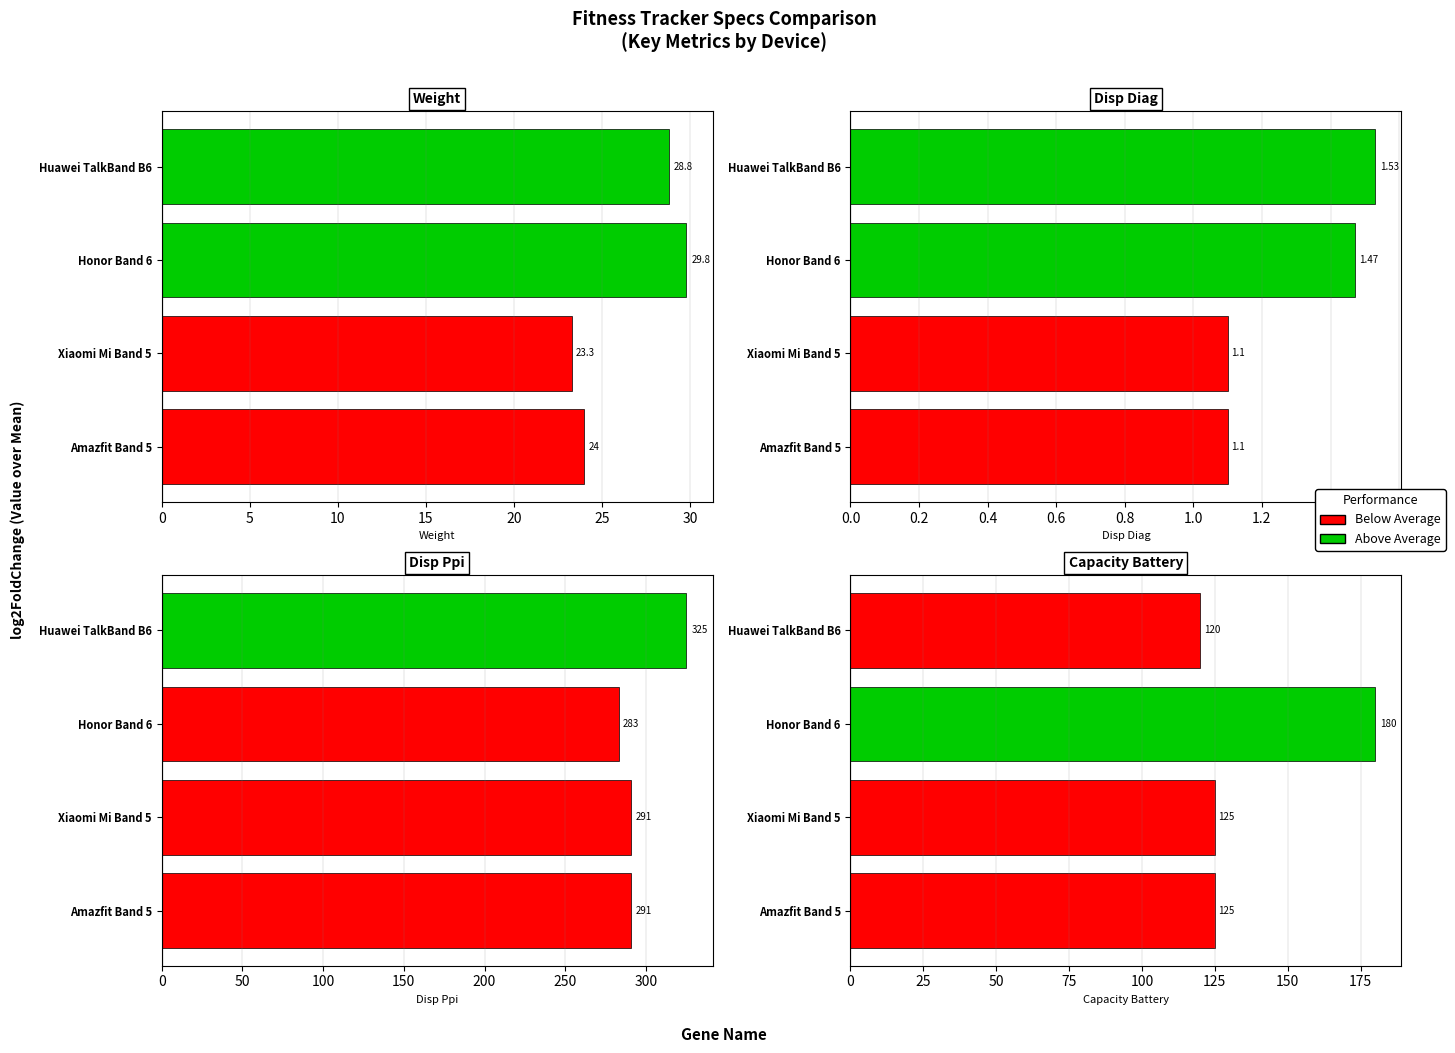

Does the chart contain any negative values?

No